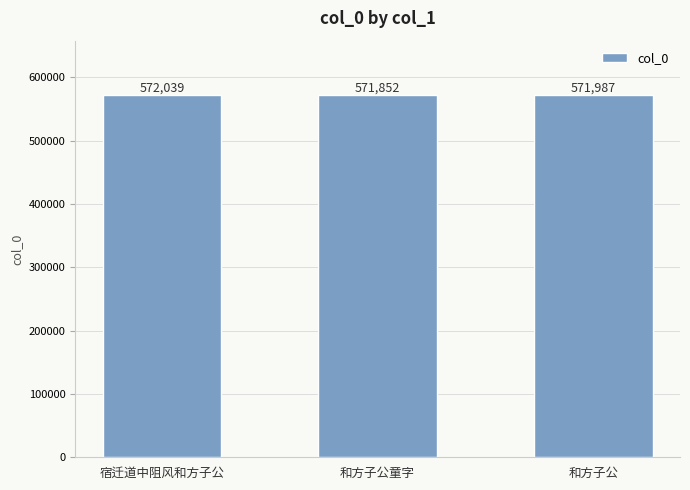

What is the label of the 3rd bar from the left?

和方子公